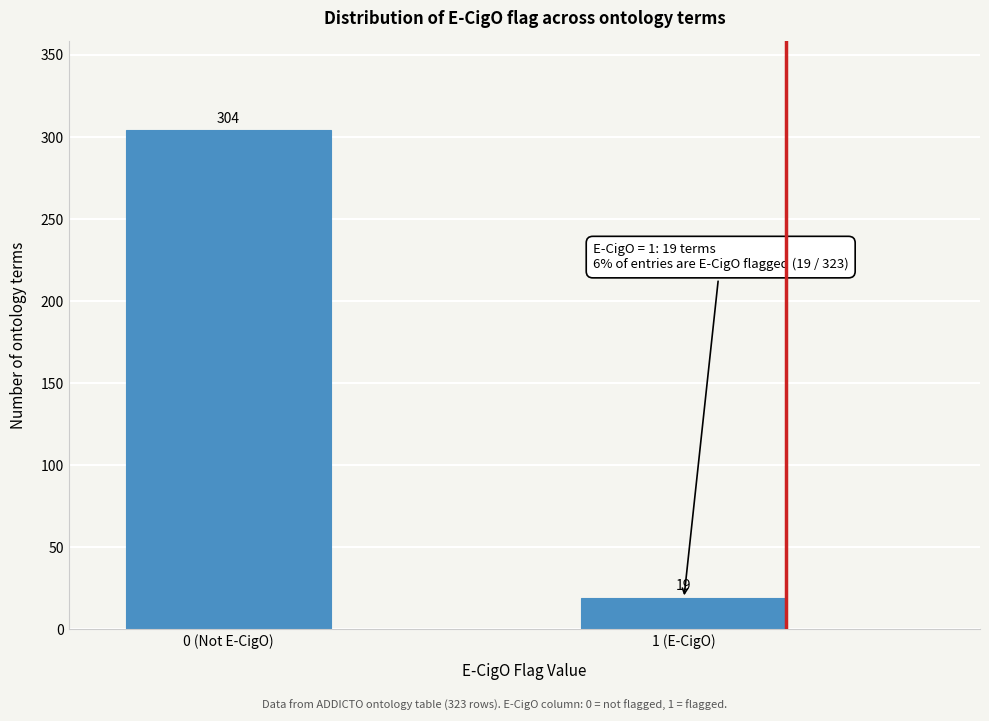

Reading left to right, what are all the values shown in this chart?

304	19